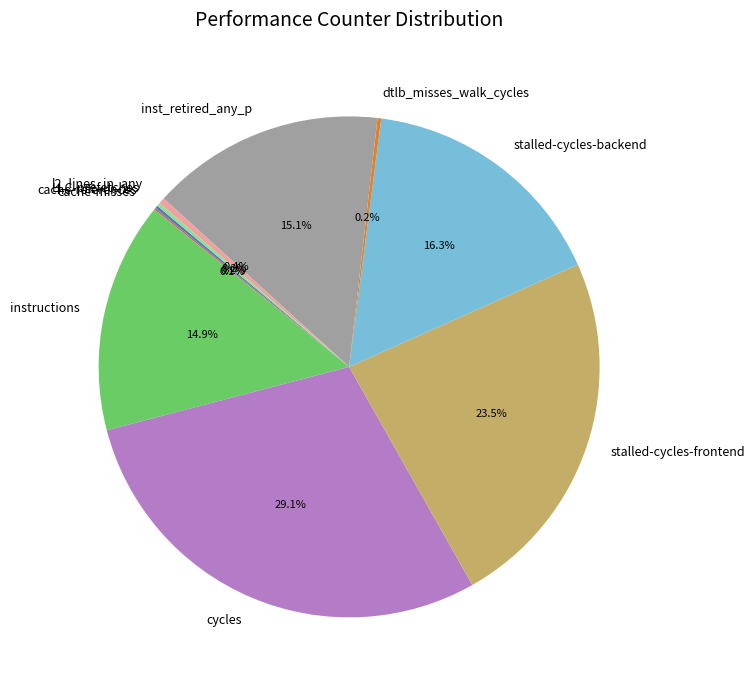

The cycles slice represents 20% of the pie. True or false?

False